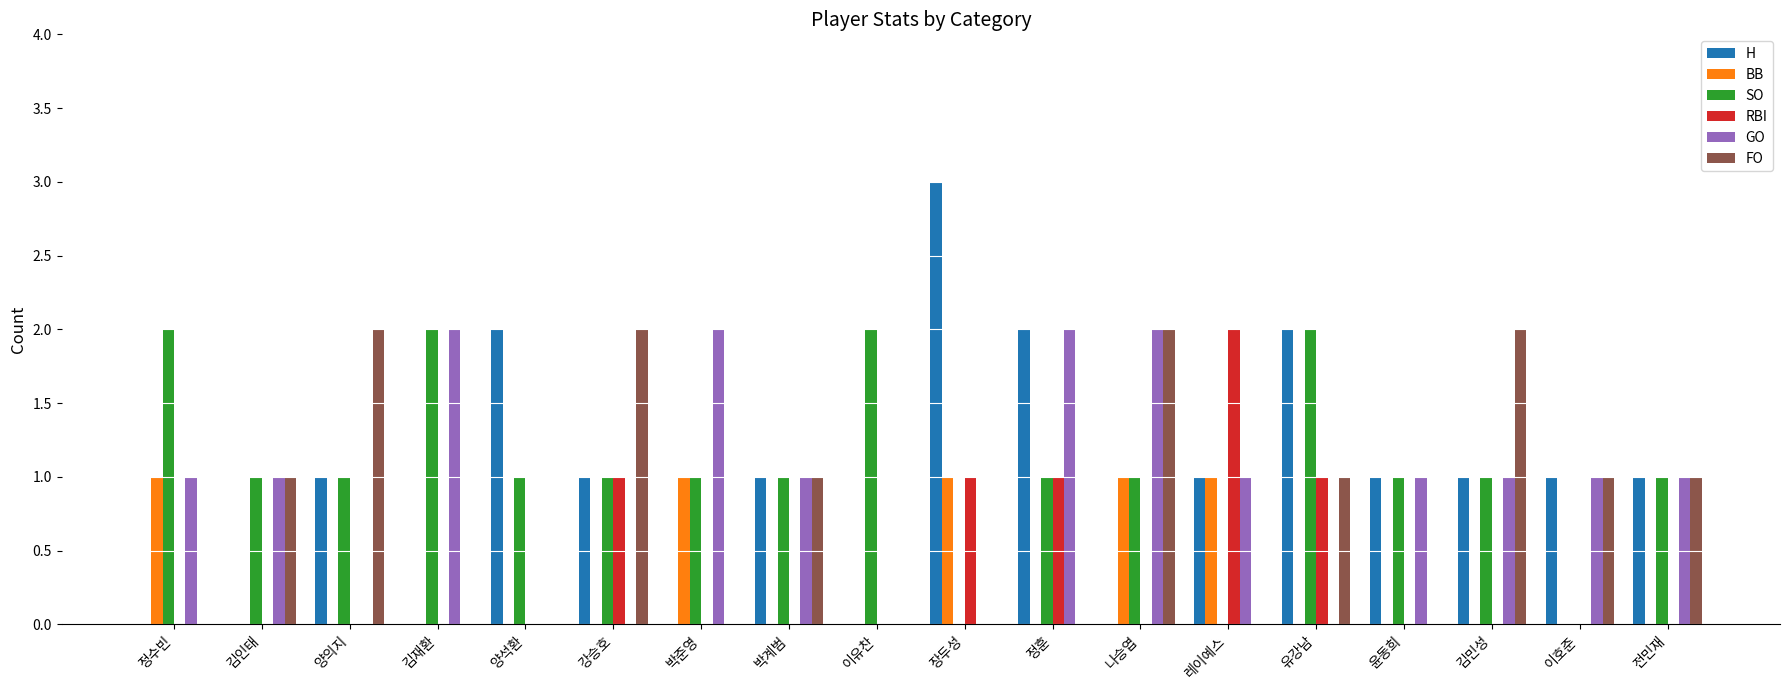

What is the total value across all series at 이유찬?

2